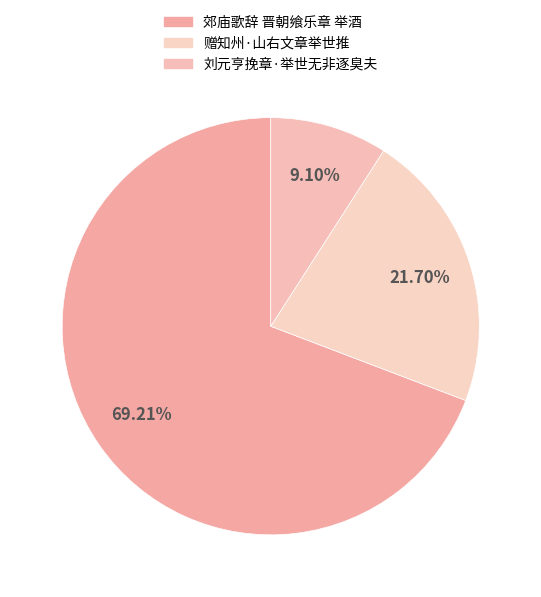

What percentage is NOT represented by 郊庙歌辞 晋朝飨乐章 举酒?

30.8%